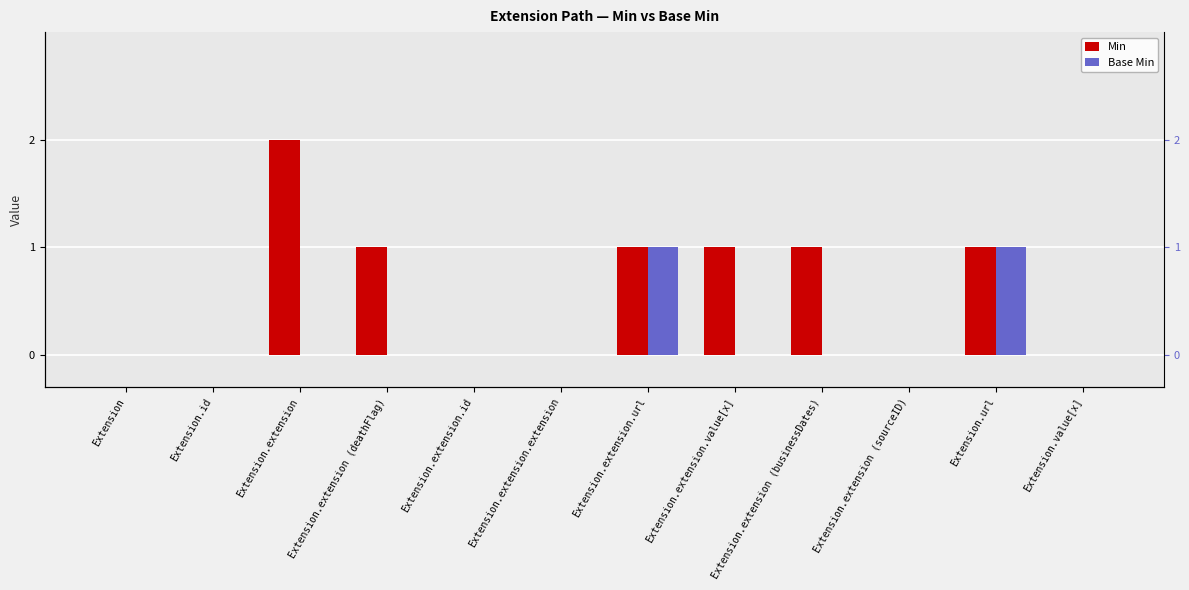

List the labels in order of Base Min value, largest first.

Extension.extension.url, Extension.url, Extension, Extension.id, Extension.extension, Extension.extension (deathFlag), Extension.extension.id, Extension.extension.extension, Extension.extension.value[x], Extension.extension (businessDates), Extension.extension (sourceID), Extension.value[x]